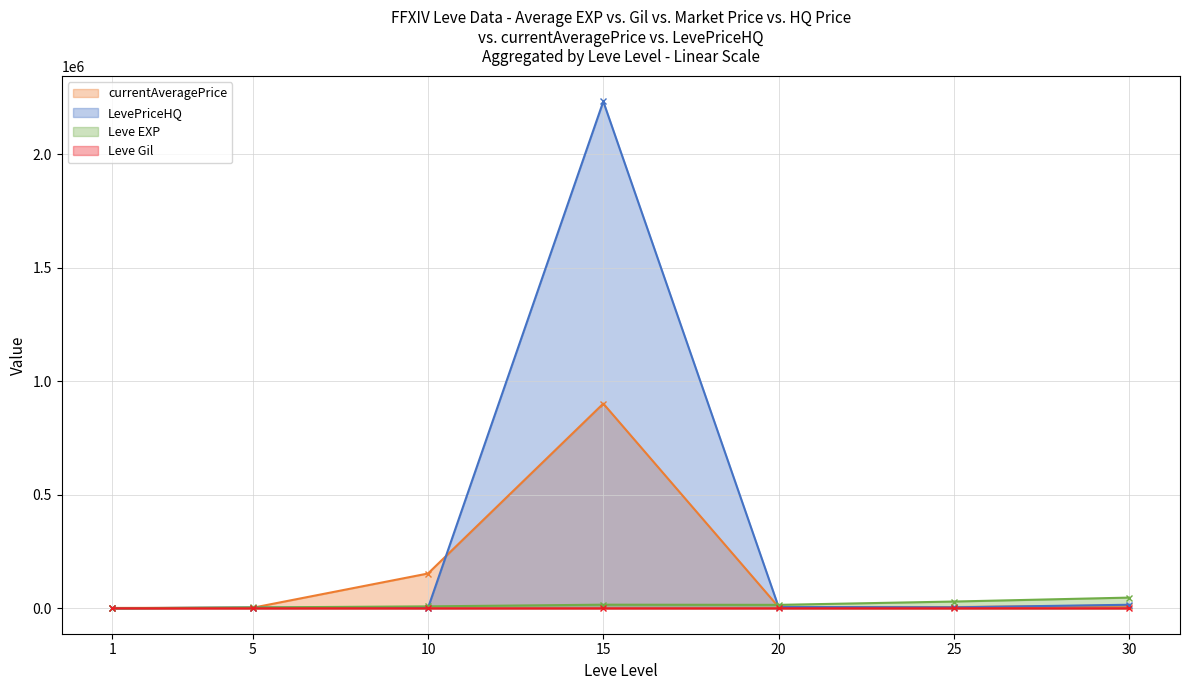

Which series has the widest spread of values?

LevePriceHQ